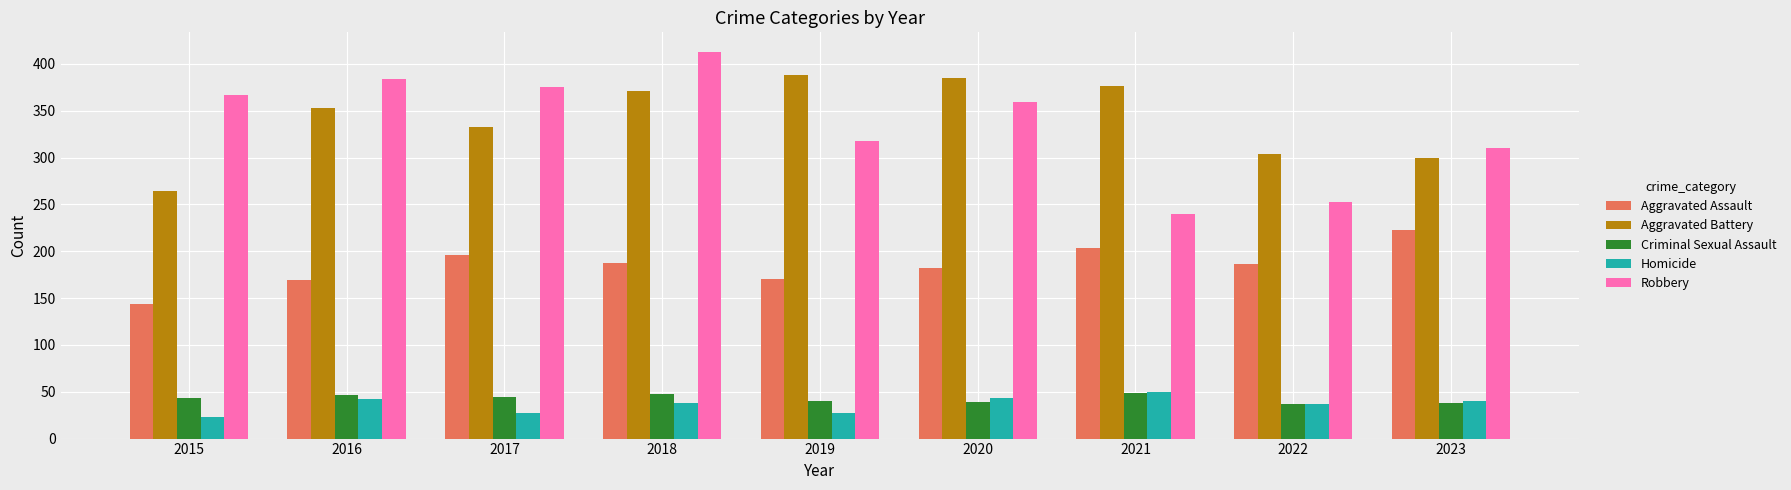

Are the bars horizontal?

No